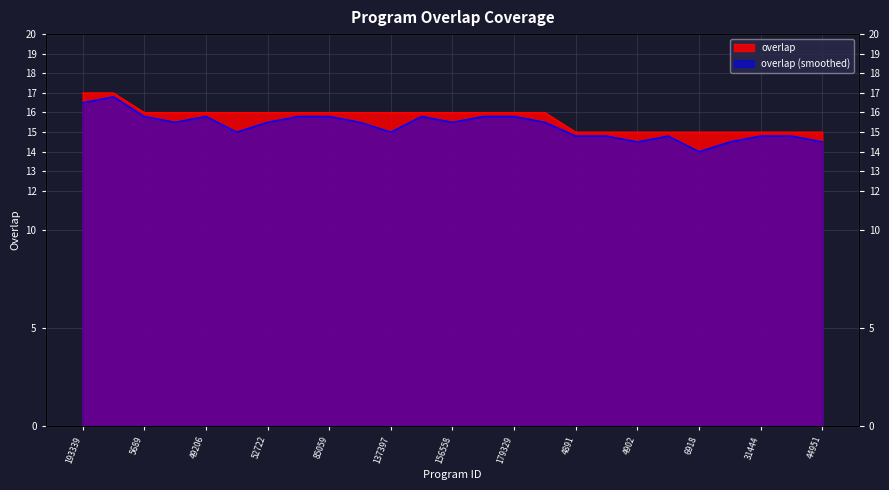

What is the ratio of the value at 156558 to the value at 179329?

1.0